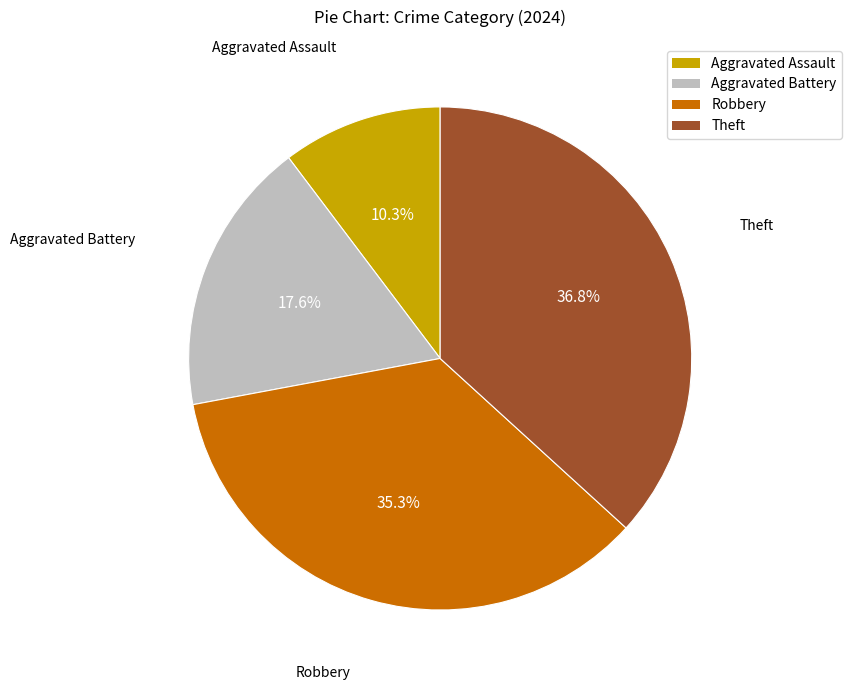

How many segments does this pie chart have?

4